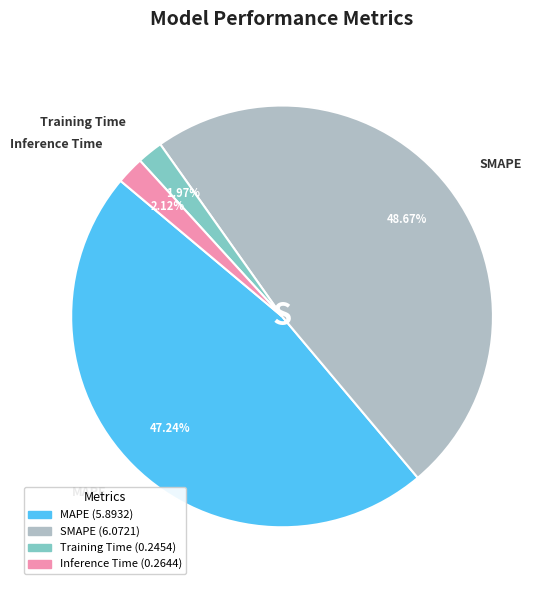

Count the number of slices in the pie.

4